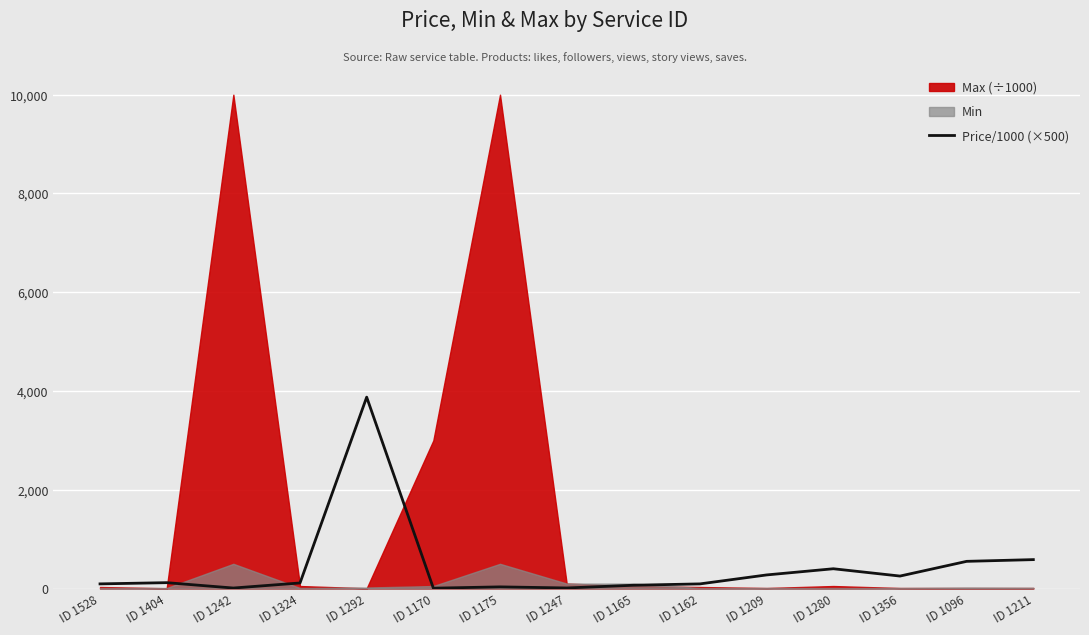

Rank the categories by value from highest to lowest.

ID 1292, ID 1211, ID 1096, ID 1280, ID 1209, ID 1356, ID 1404, ID 1324, ID 1528, ID 1162, ID 1165, ID 1175, ID 1247, ID 1242, ID 1170